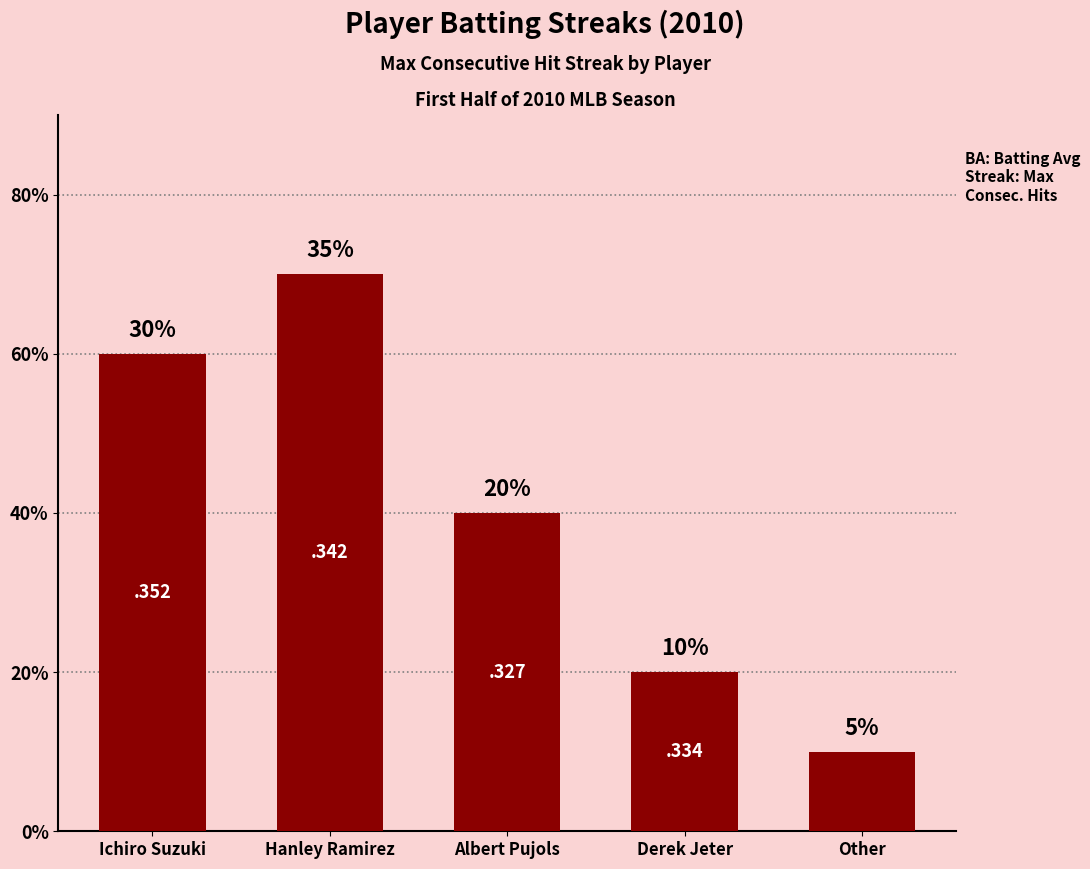

What is the ratio of the value at Ichiro Suzuki to the value at Derek Jeter?

3.0